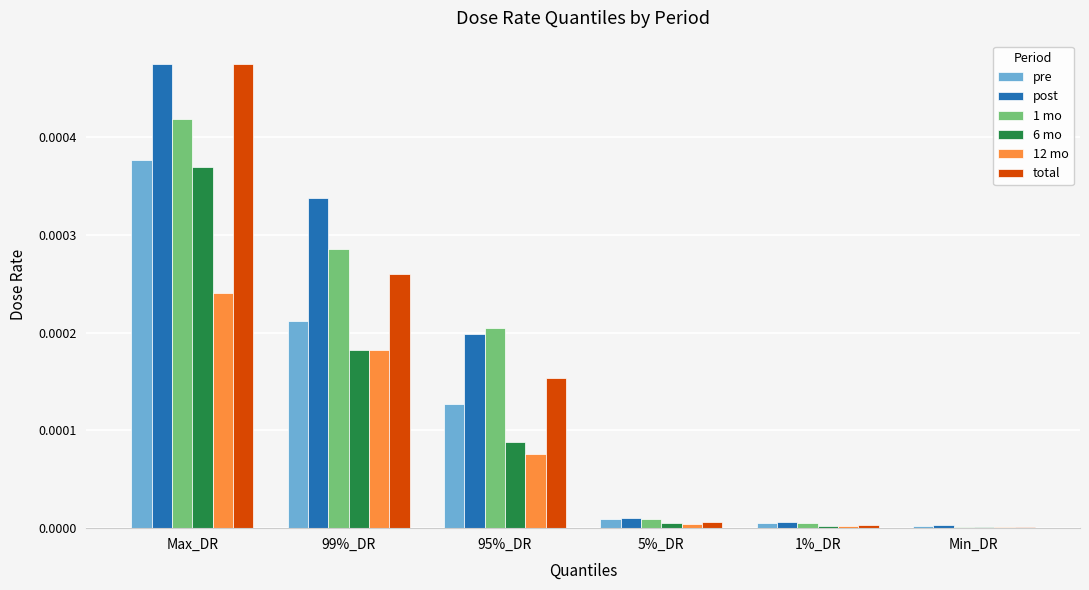

What are all the series names shown in the legend?

pre, post, 1 mo, 6 mo, 12 mo, total